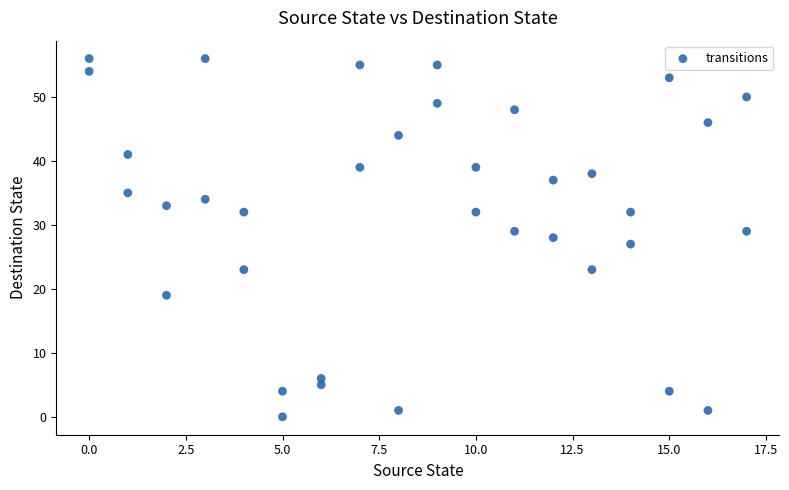

What is the range of X values (max minus min)?

17